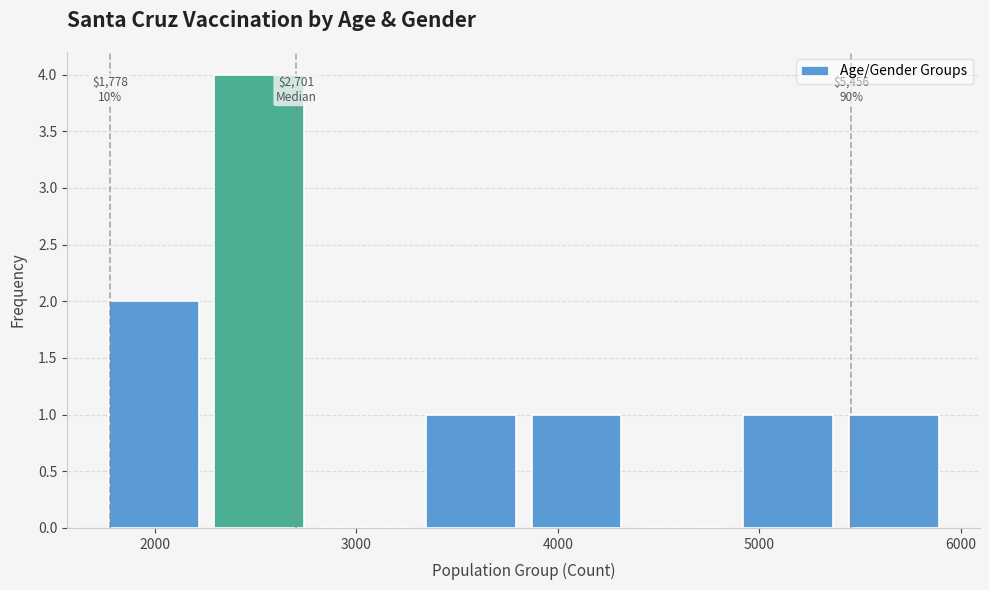

Over which range of the x-axis is the bar tallest?

2300 to 2800